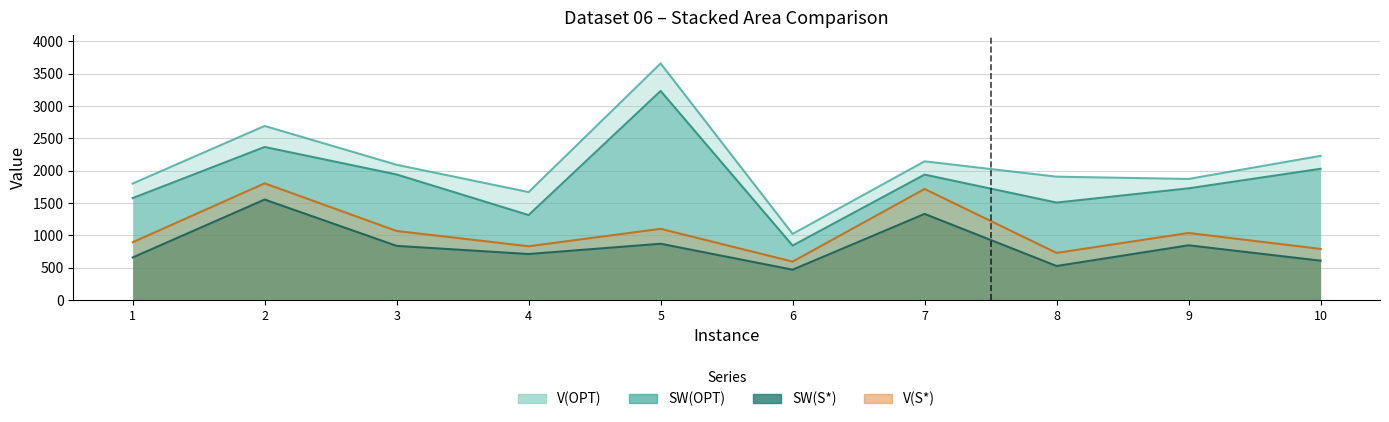

Which series has the largest range (max minus min)?

V(OPT)